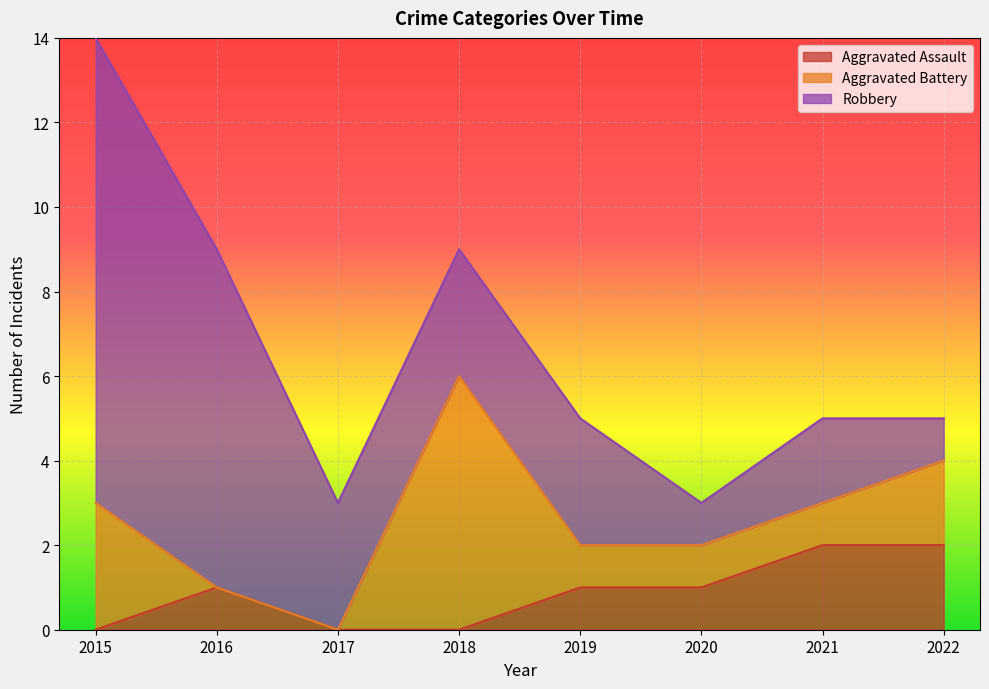

Reading right to left, list all the values displayed in this chart.

Aggravated Assault: 2022=2	2021=2	2020=1	2019=1	2018=0	2017=0	2016=1	2015=0
Aggravated Battery: 2022=2	2021=1	2020=1	2019=1	2018=6	2017=0	2016=0	2015=3
Robbery: 2022=1	2021=2	2020=1	2019=3	2018=3	2017=3	2016=8	2015=11